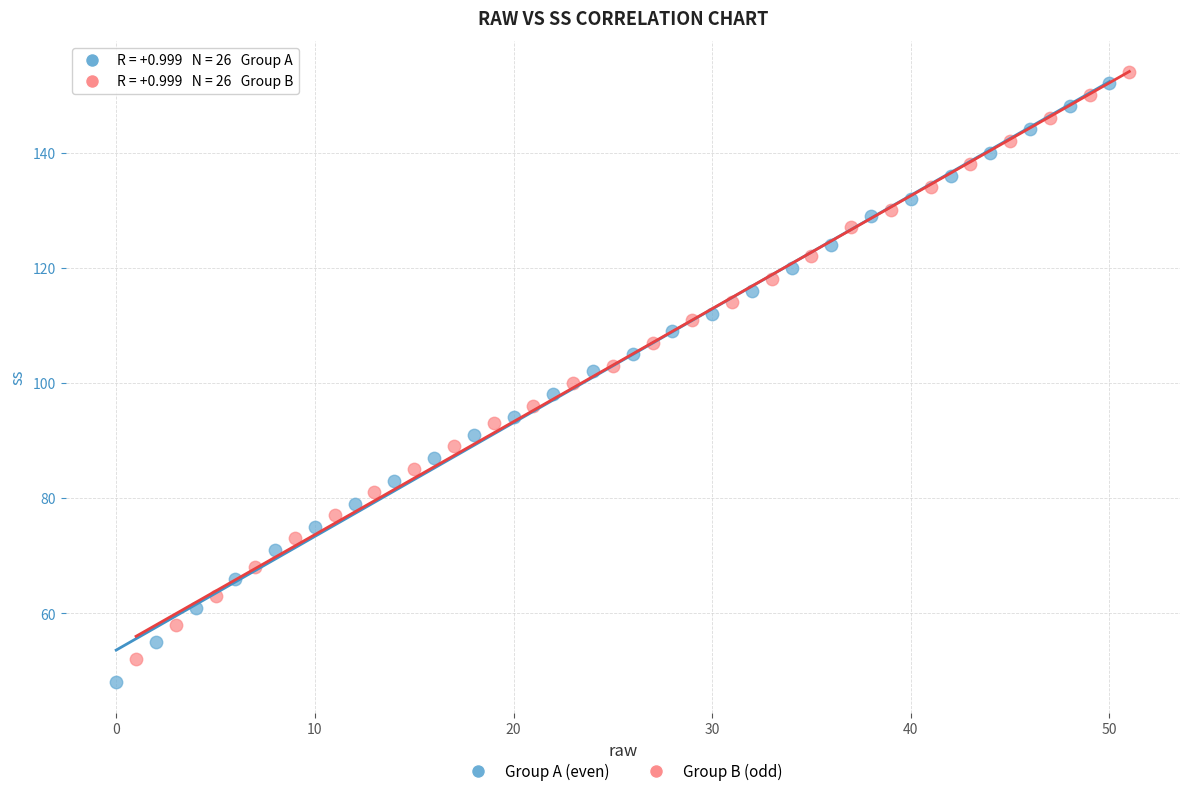

Which series reaches the minimum Y coordinate?

Group A (even)